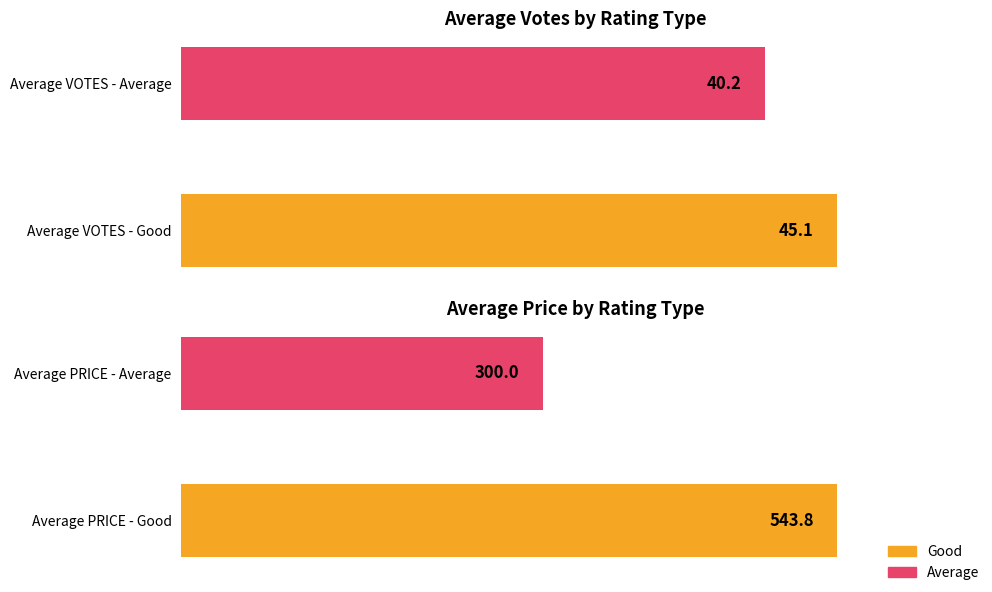

What is the difference between the maximum and minimum values in the Average VOTES series?

5.0